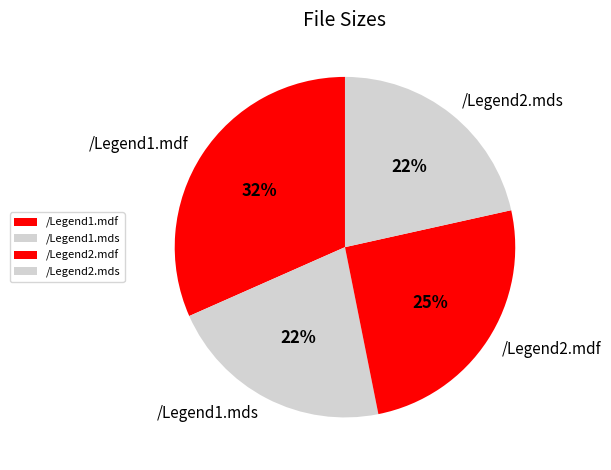

Which category has the biggest portion of the pie?

/Legend1.mdf